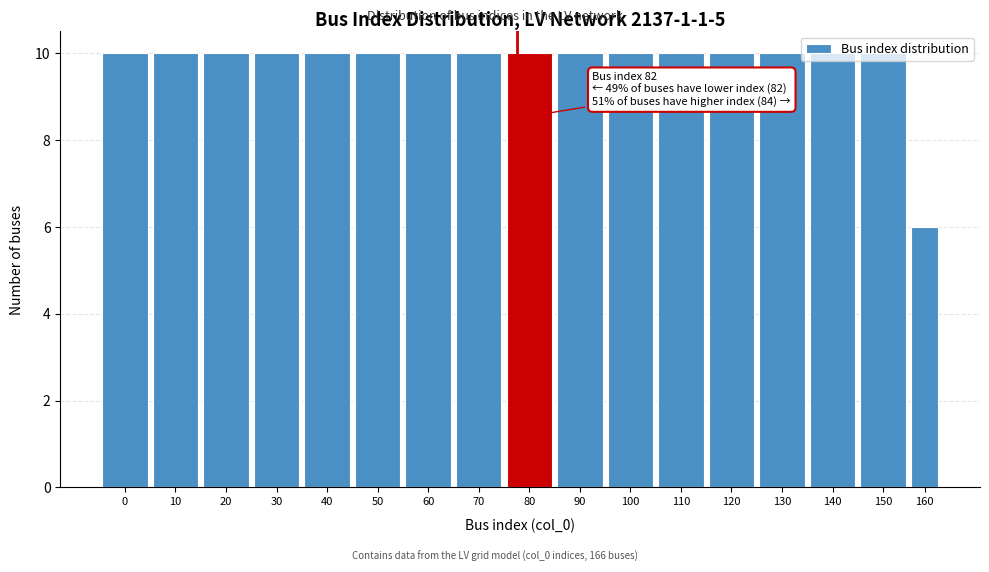

What is the difference between the maximum and minimum values?

4